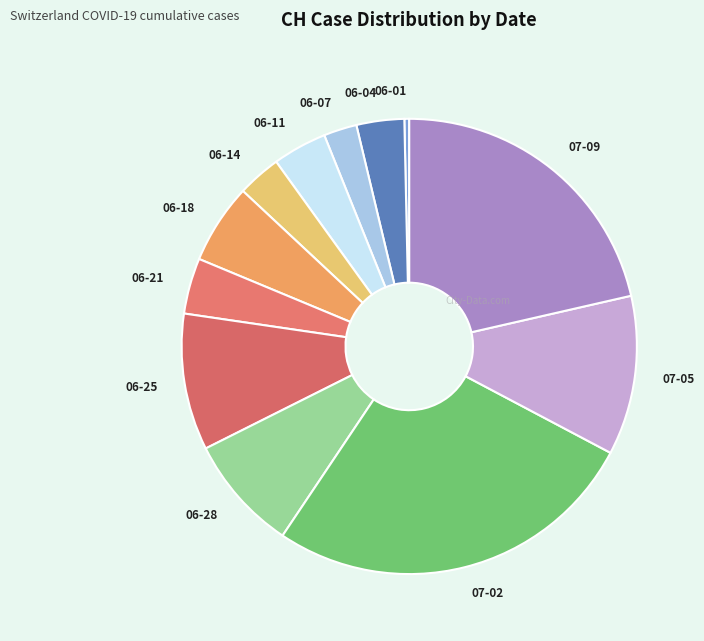

What is the smallest slice in the pie chart?

06-01